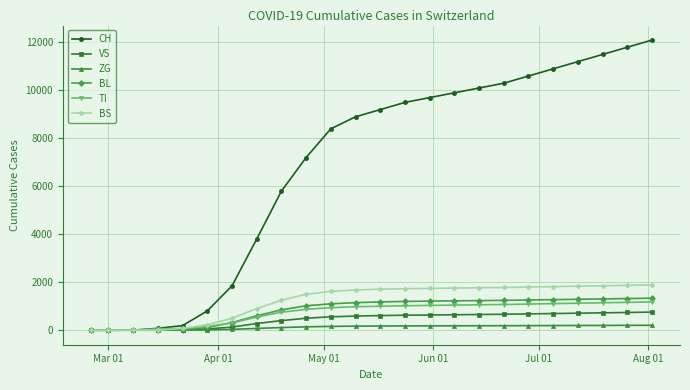

Which series has the widest spread of values?

CH